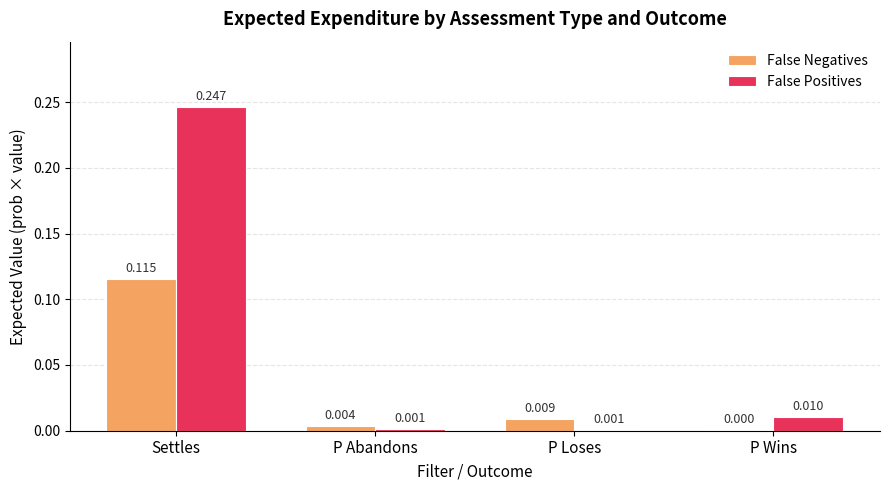

Which series has the largest total across all categories?

False Positives